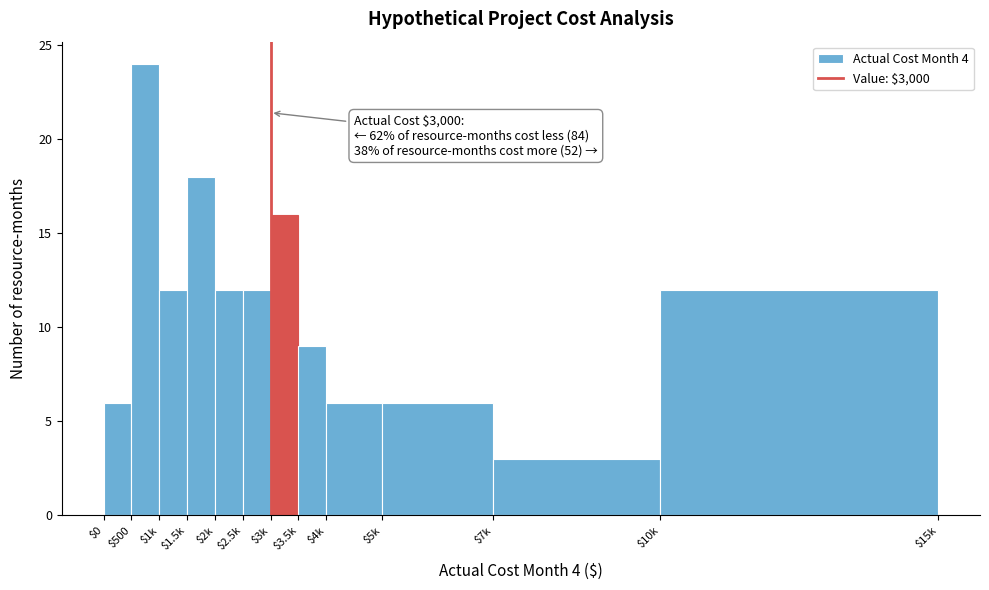

Reading right to left, what are all the values shown in this chart?

12	3	6	6	9	16	12	12	18	12	24	6